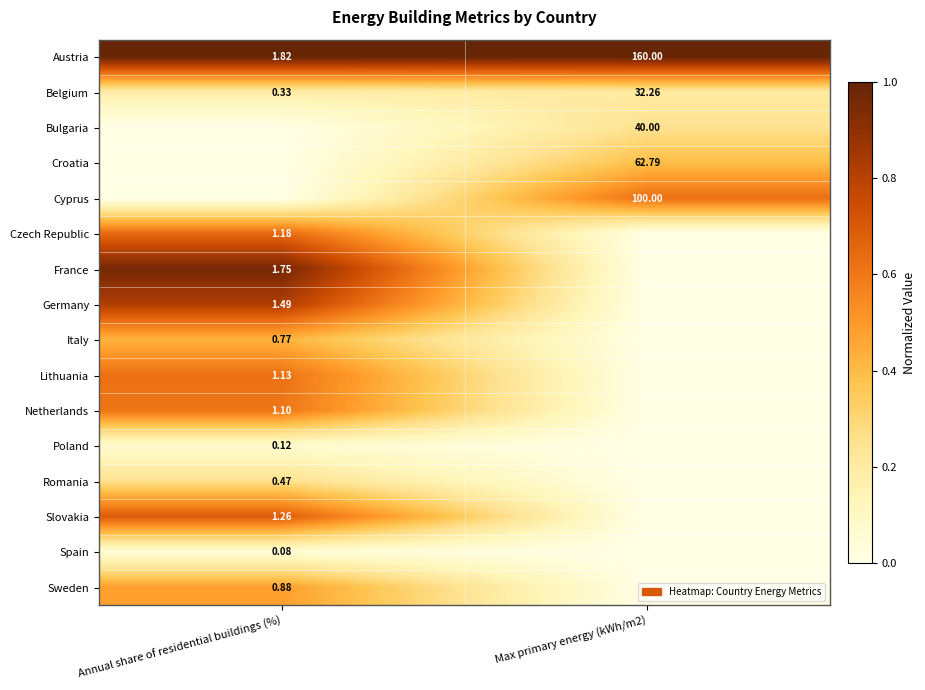

Is the value of Italy at Annual share of residential buildings (%) greater than the value of Lithuania at Max primary energy (kWh/m2)?

Yes